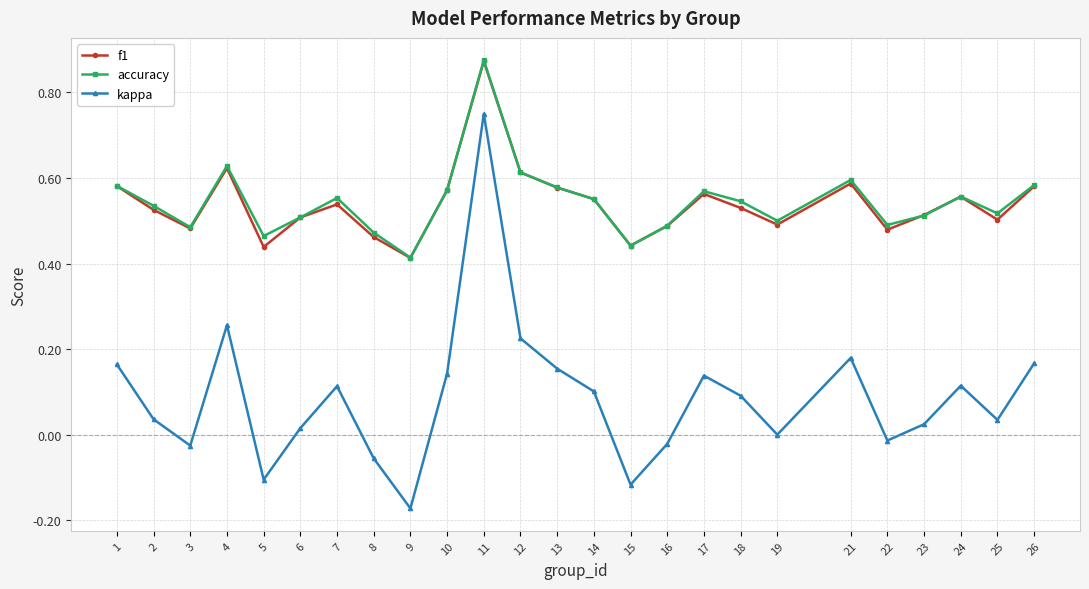

At which category is the sum across all series the highest?

11